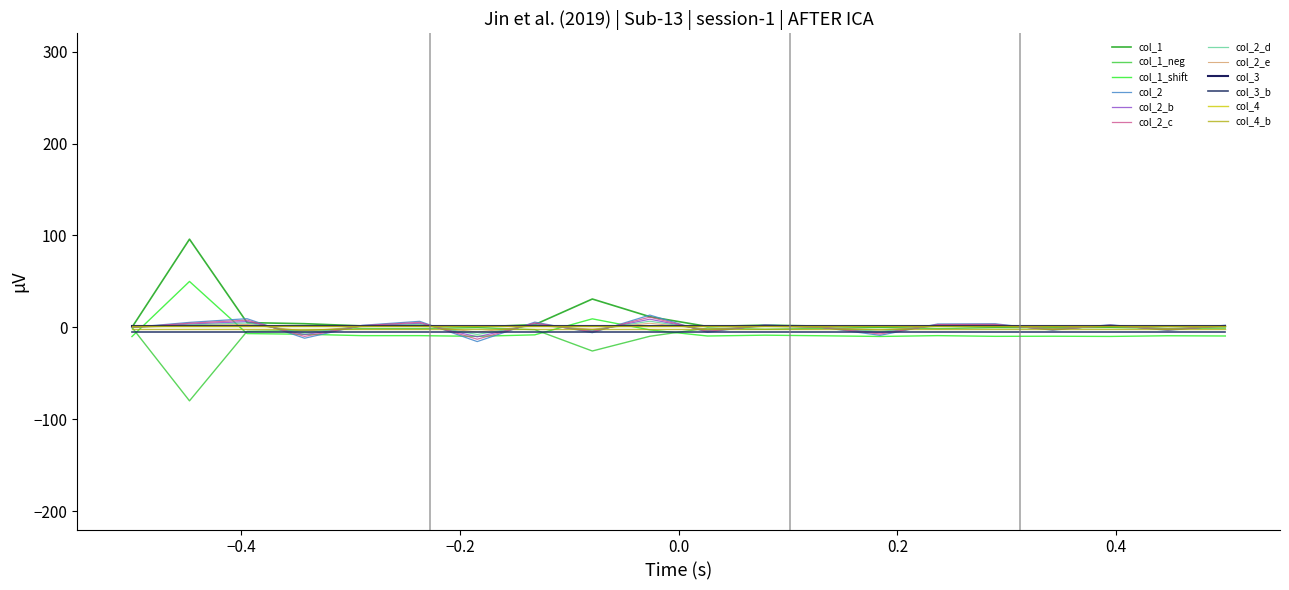

True or false: col_3 and col_3_b intersect in this chart.

False